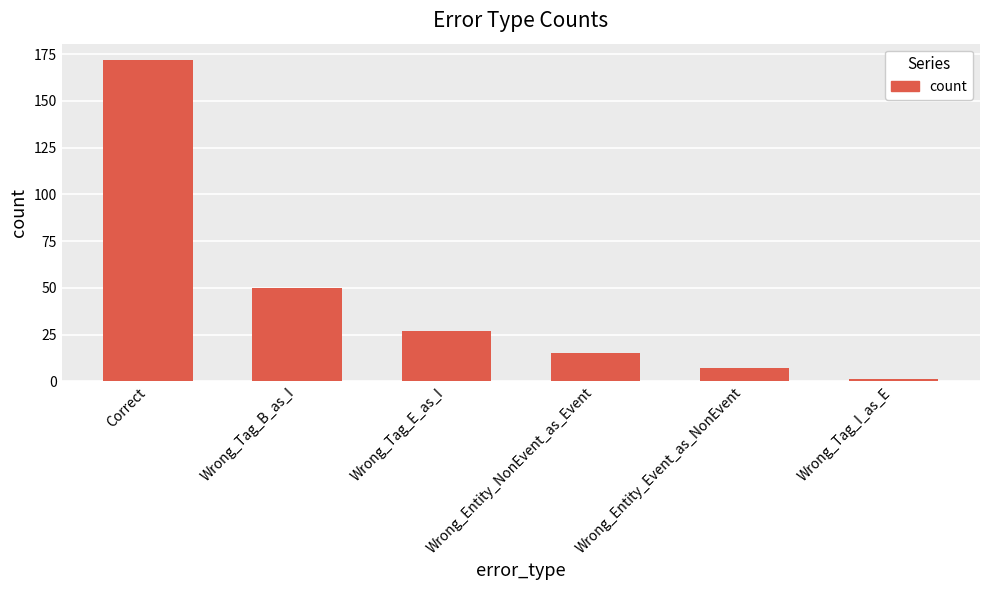

Which label corresponds to the smallest value in the chart?

Wrong_Tag_I_as_E